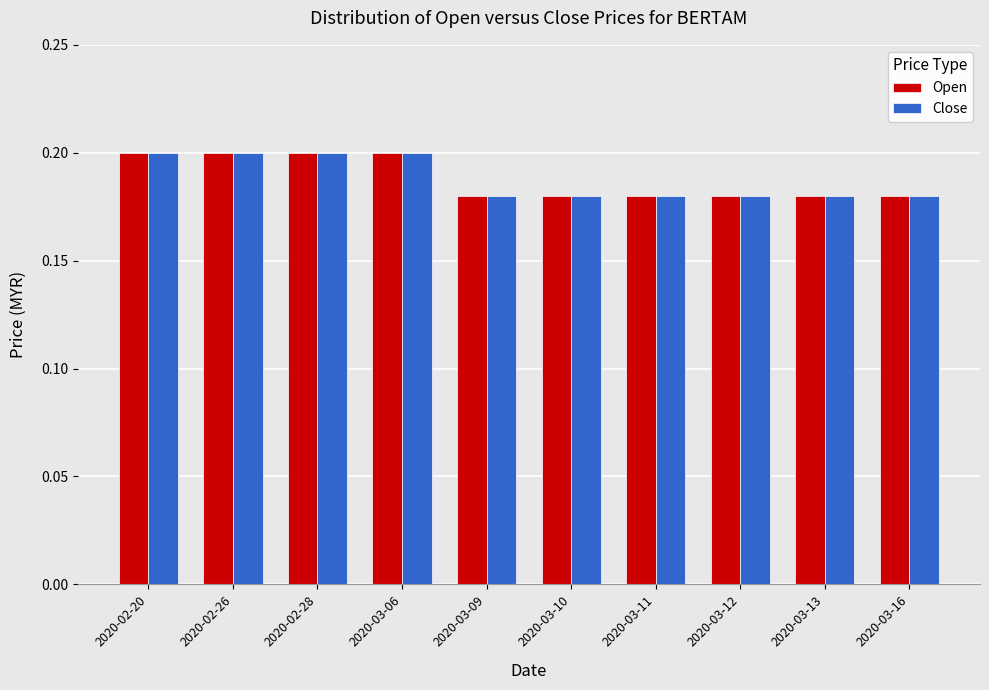

What position from the left is 2020-03-12?

8